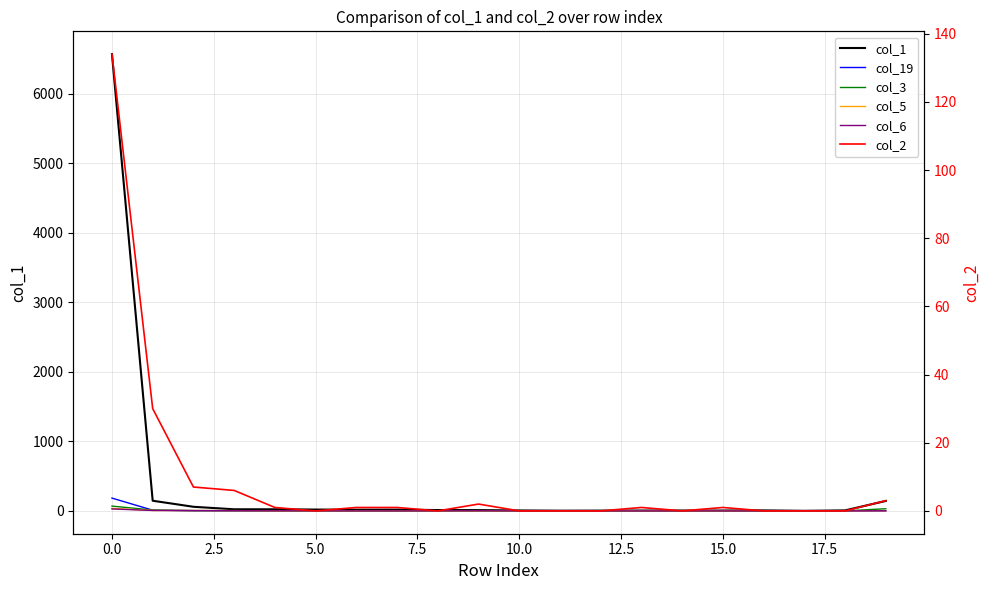

Between 14 and 16, which is larger?

16